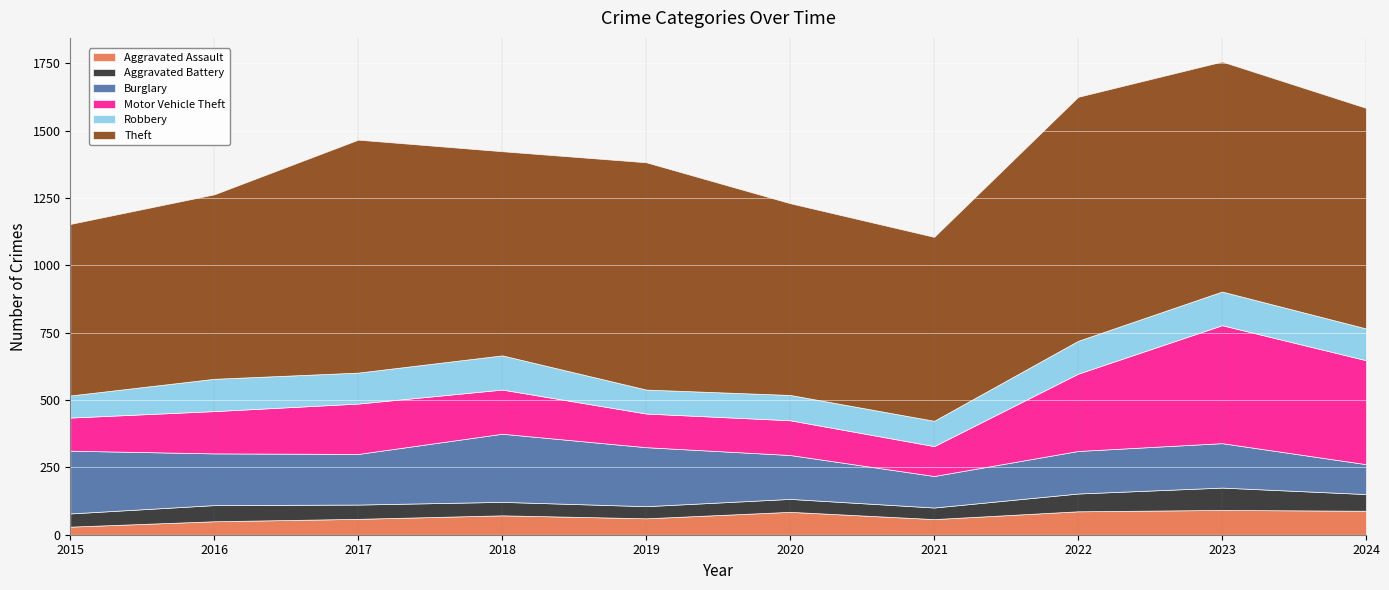

At which category does Theft reach its first local valley?

2018